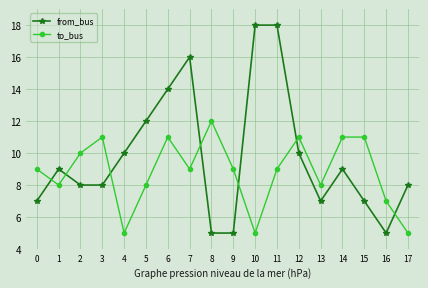

What are all the series names shown in the legend?

from_bus, to_bus